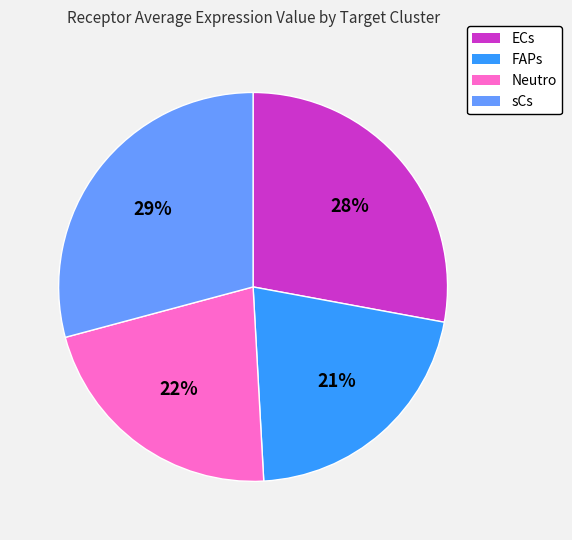

Combined, do sCs and ECs account for over 50%?

Yes